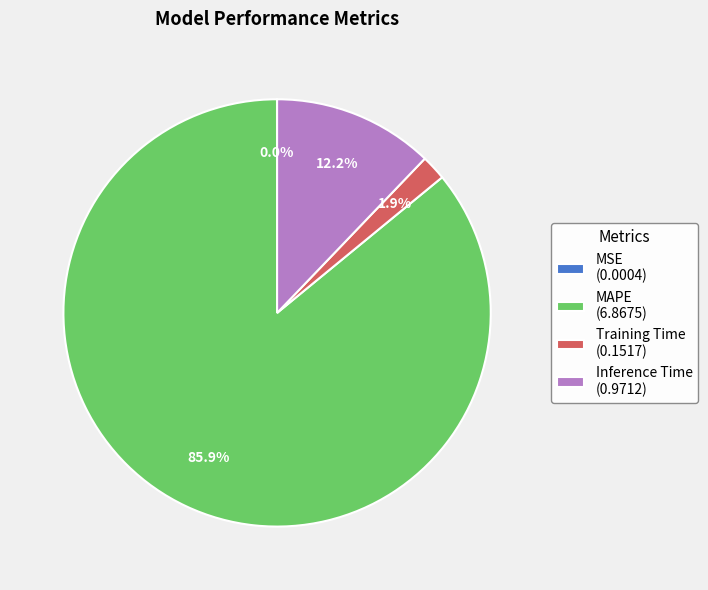

Does Training Time (0.1517) account for over 50% of the chart?

No